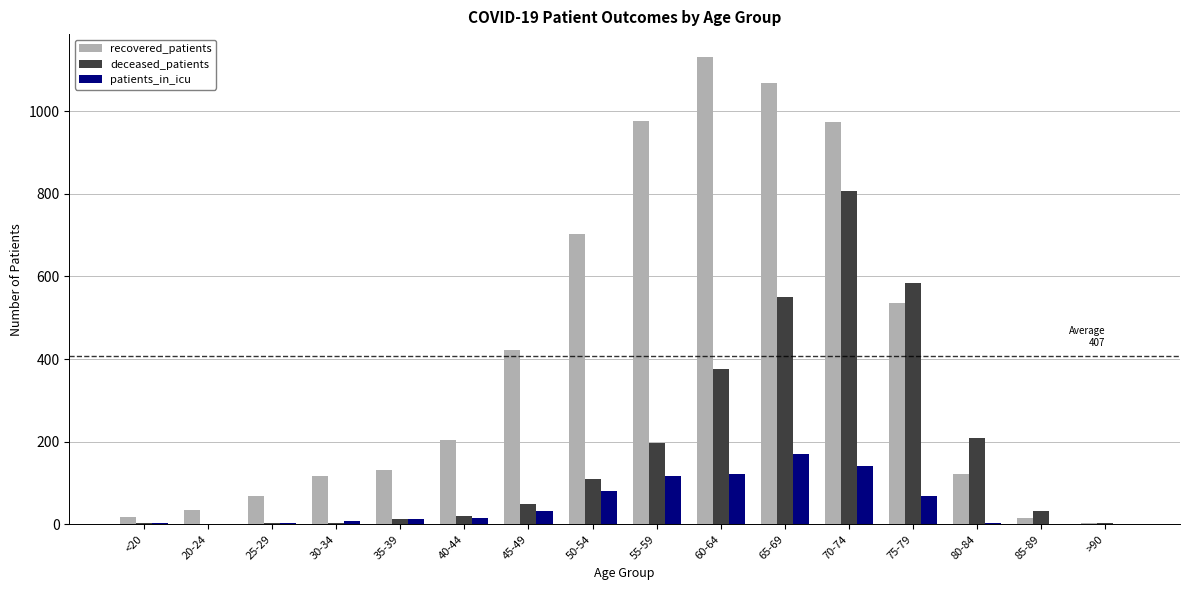

What is the greatest value displayed?

1130